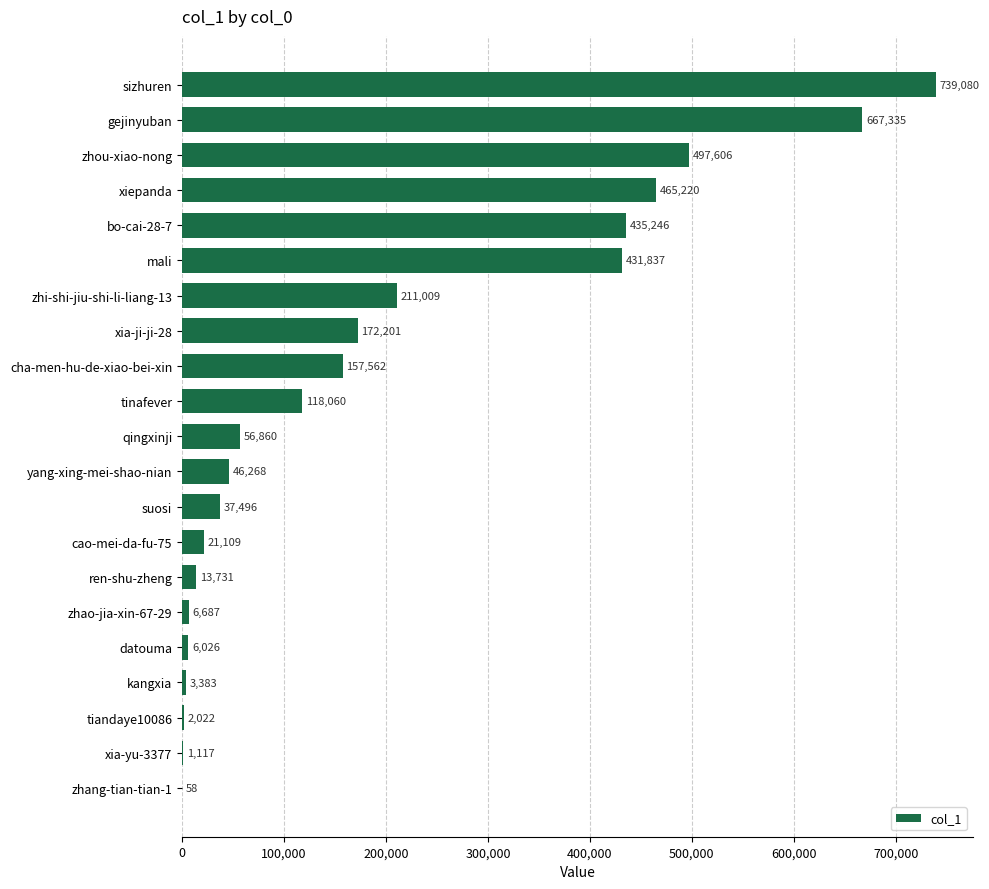

What is the change in value from cha-men-hu-de-xiao-bei-xin to tinafever?

-39502